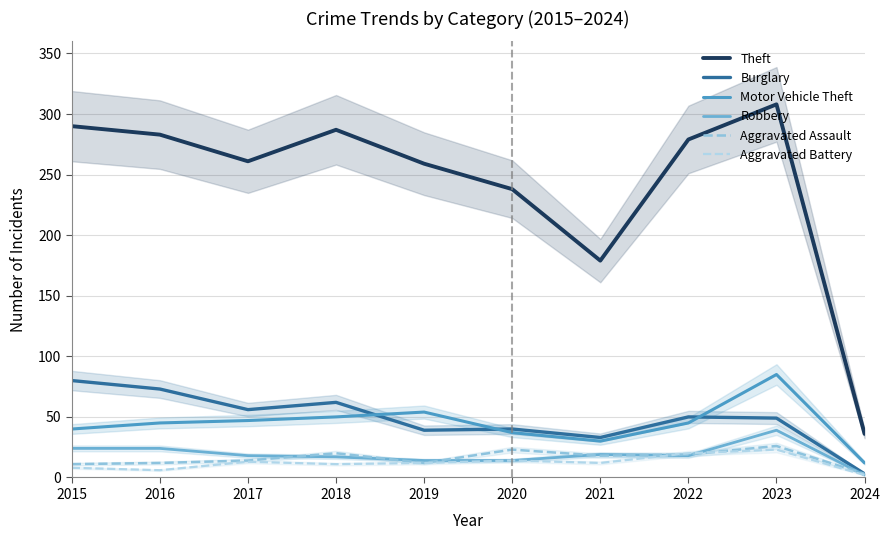

True or false: Aggravated Battery has more than 0 interior local peaks.

True